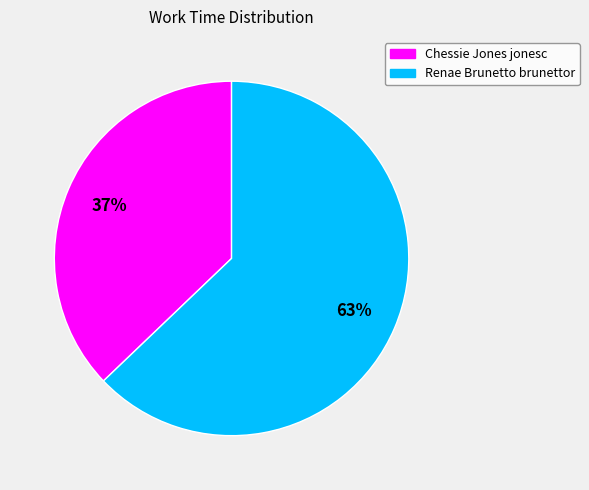

How many slices are in this pie chart?

2